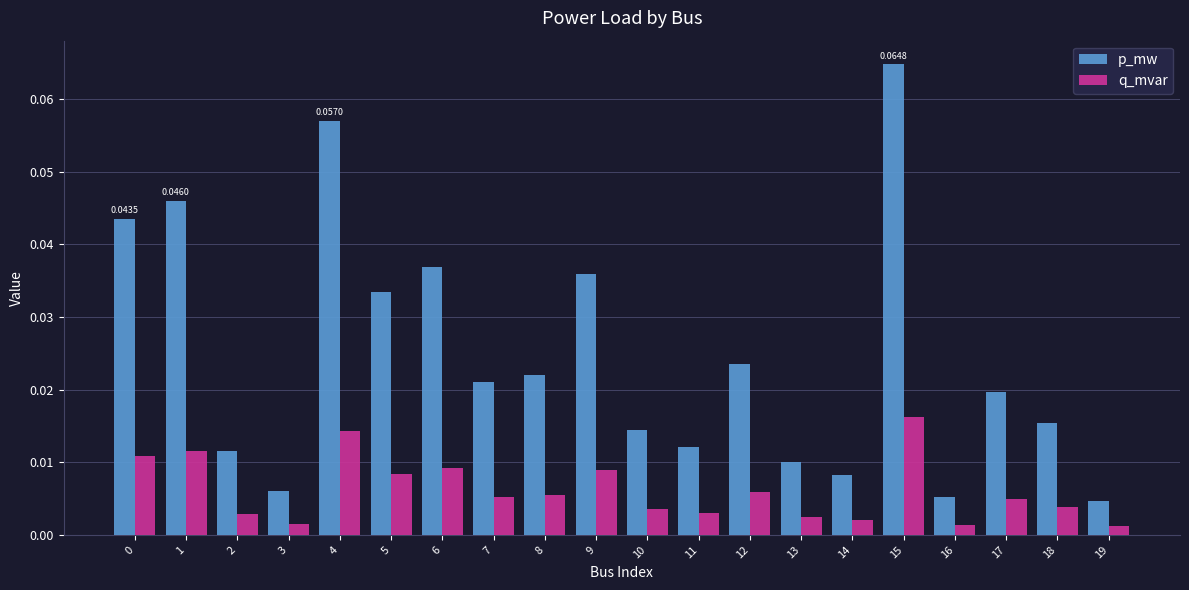

What is the sum of all p_mw values?

0.5